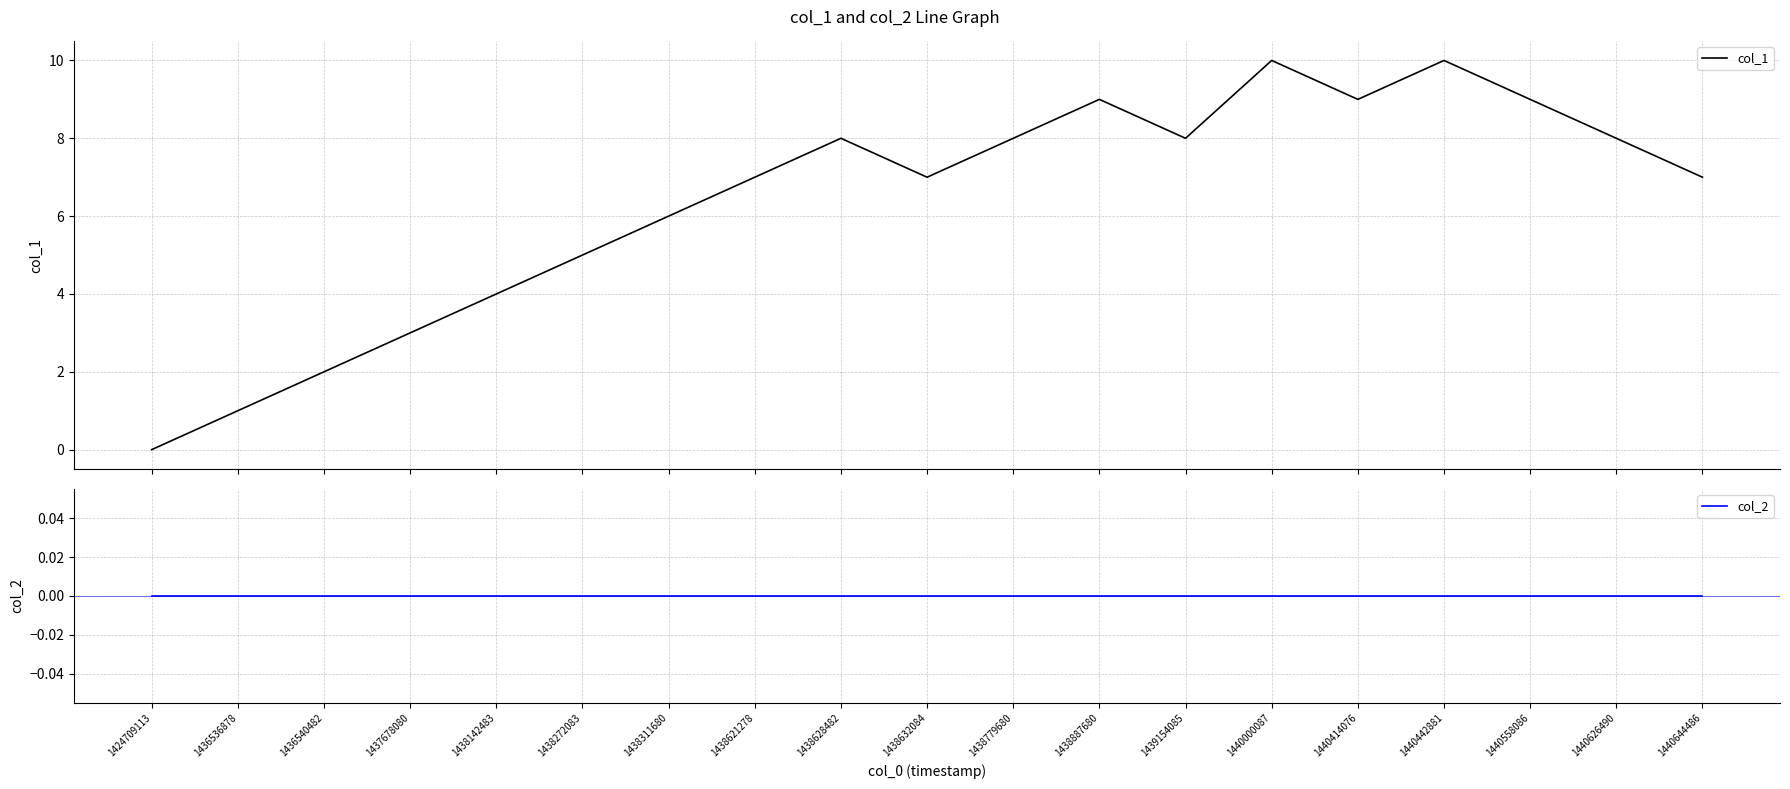

True or false: col_1 and col_2 cross at least once.

False